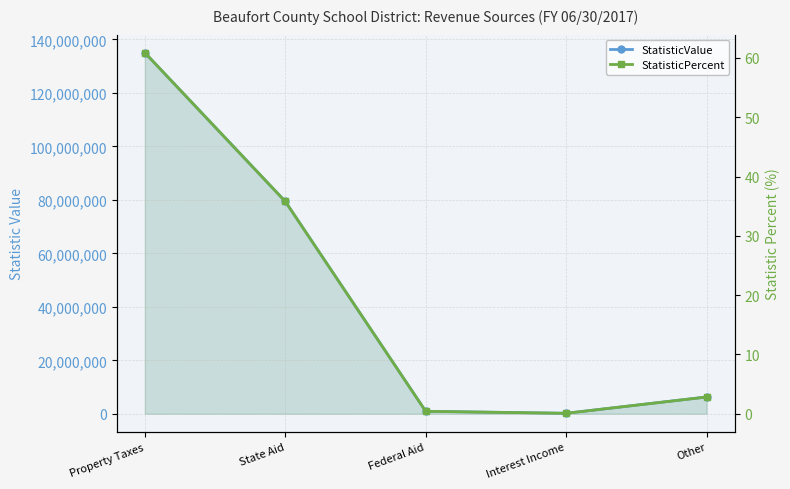

Is it true that StatisticPercent equals 24.4 at State Aid?

False